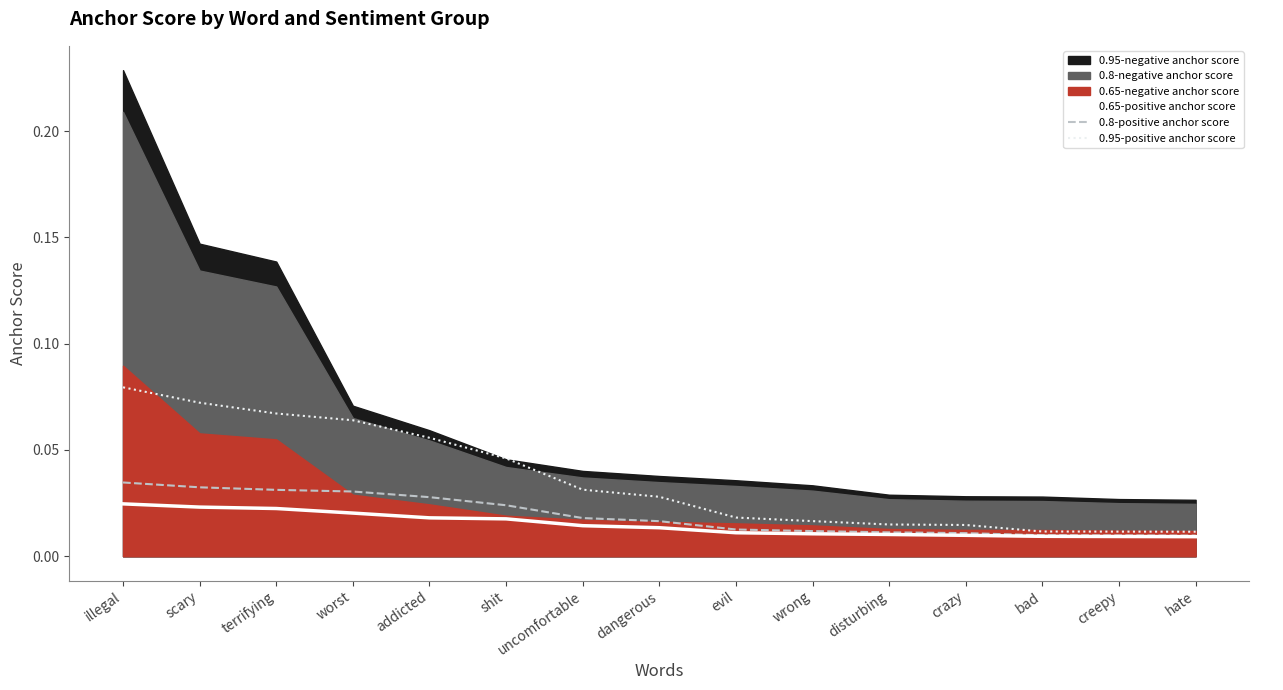

Reading left to right, what are all the values shown in this chart?

0.65-positive anchor score: 0.0	0.0	0.0	0.0	0.0	0.0	0.0	0.0	0.0	0.0	0.0	0.0	0.0	0.0	0.0
0.8-positive anchor score: 0.0	0.0	0.0	0.0	0.0	0.0	0.0	0.0	0.0	0.0	0.0	0.0	0.0	0.0	0.0
0.95-positive anchor score: 0.1	0.1	0.1	0.1	0.1	0.0	0.0	0.0	0.0	0.0	0.0	0.0	0.0	0.0	0.0